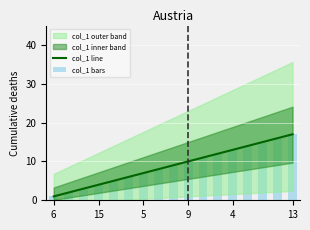

Is it true that col_1 line equals 13 at 4?

True